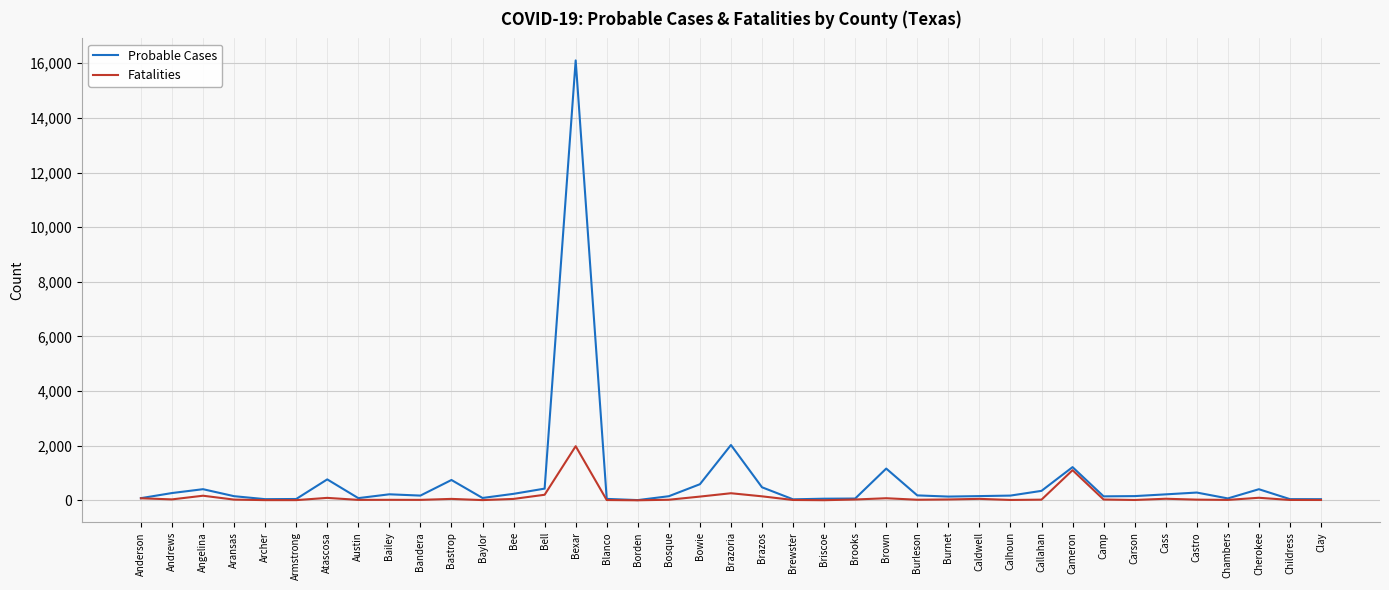

The value of Probable Cases at Bexar is 16105. True or false?

True